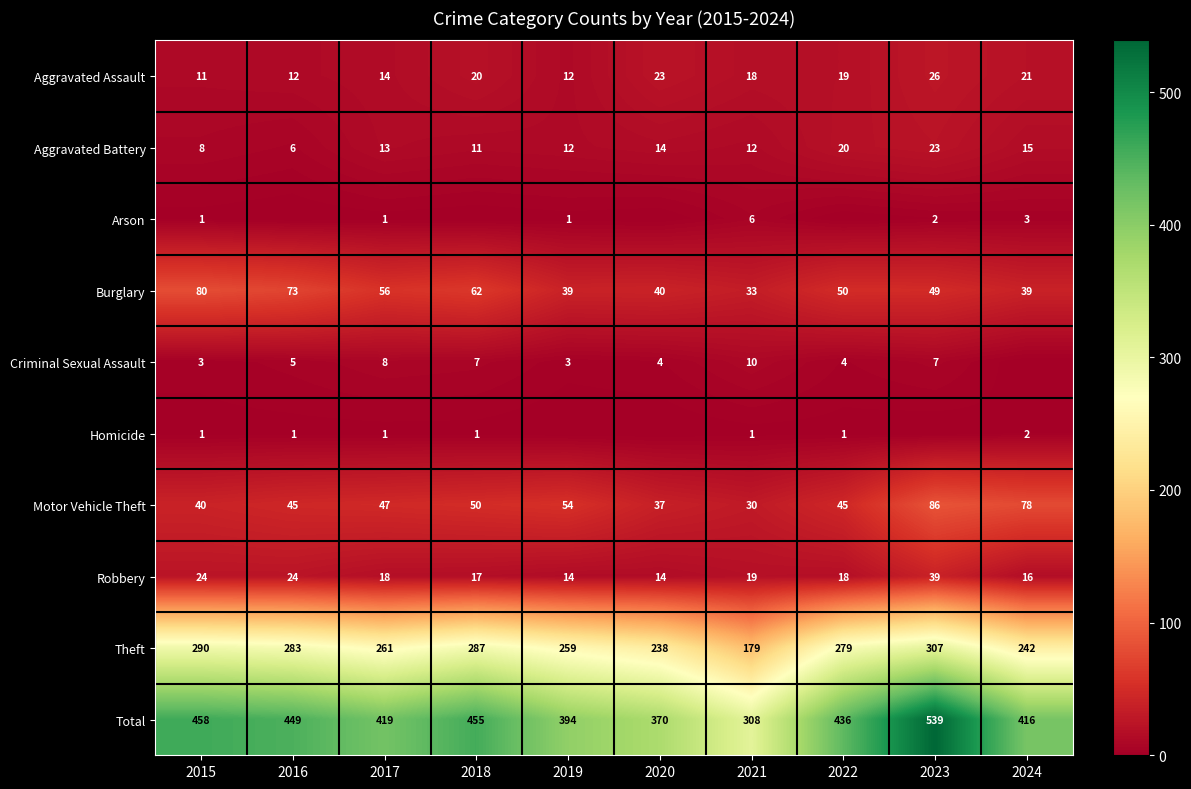

How many data points in Burglary are less than 50?

5